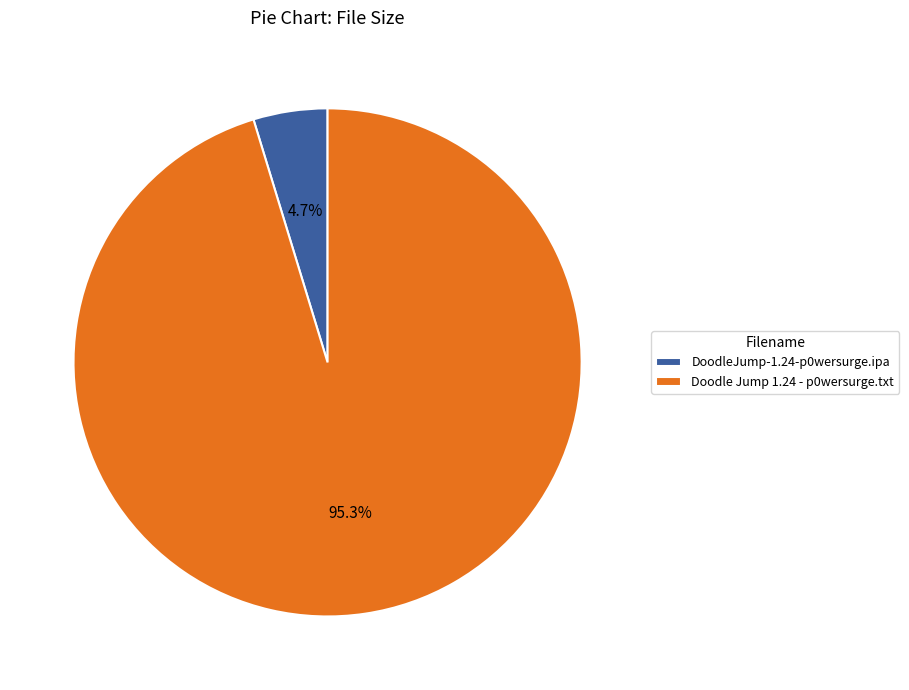

Between Doodle Jump 1.24 - p0wersurge.txt and DoodleJump-1.24-p0wersurge.ipa, which is larger?

Doodle Jump 1.24 - p0wersurge.txt